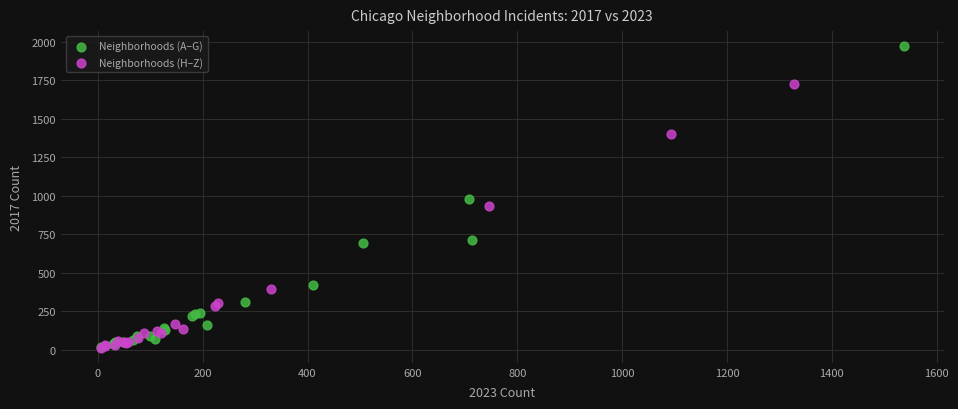

Which series has the largest Y range (max minus min)?

Neighborhoods (A–G)